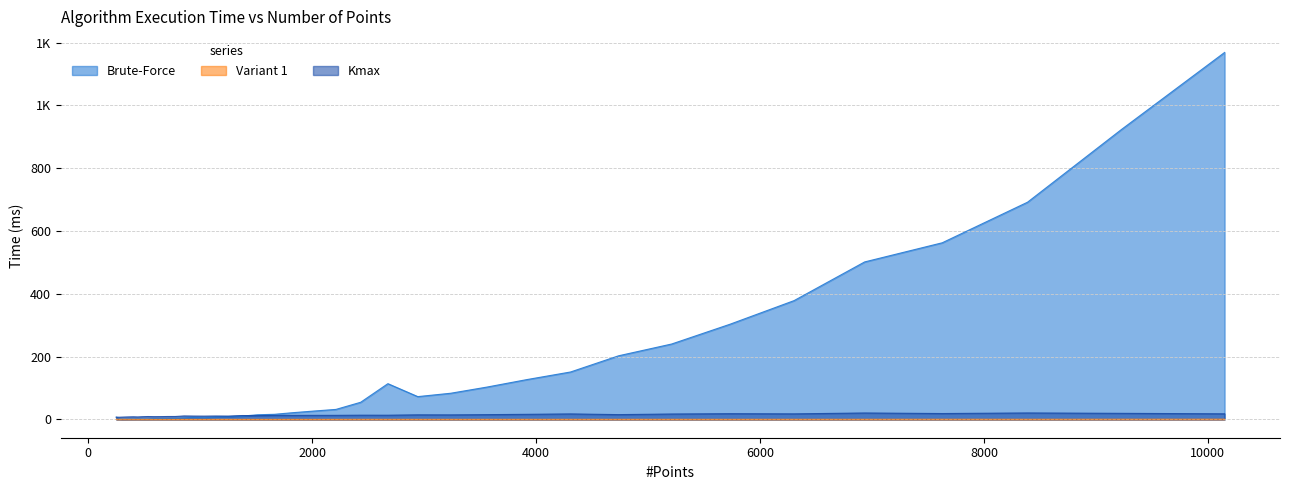

True or false: Kmax has a value of 13.3 at 2676.

True